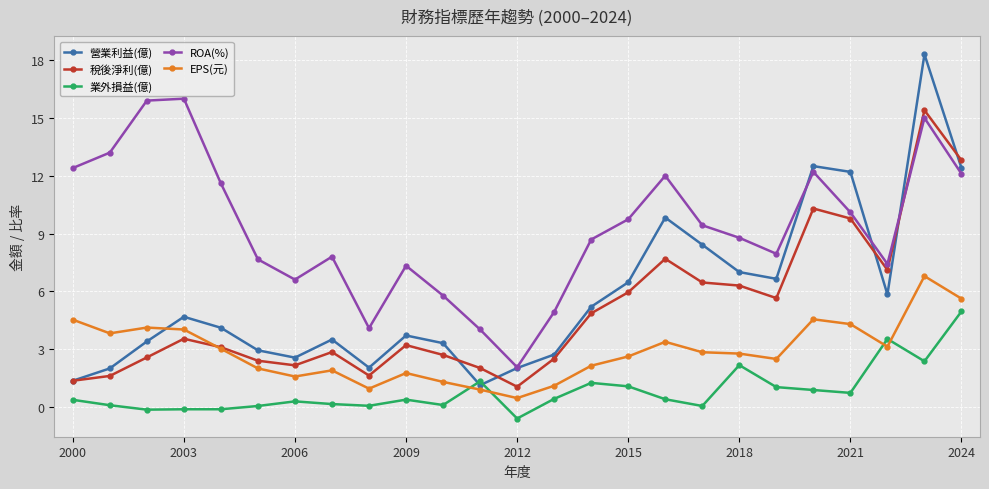

True or false: 業外損益(億) has more than 2 interior local peaks.

True